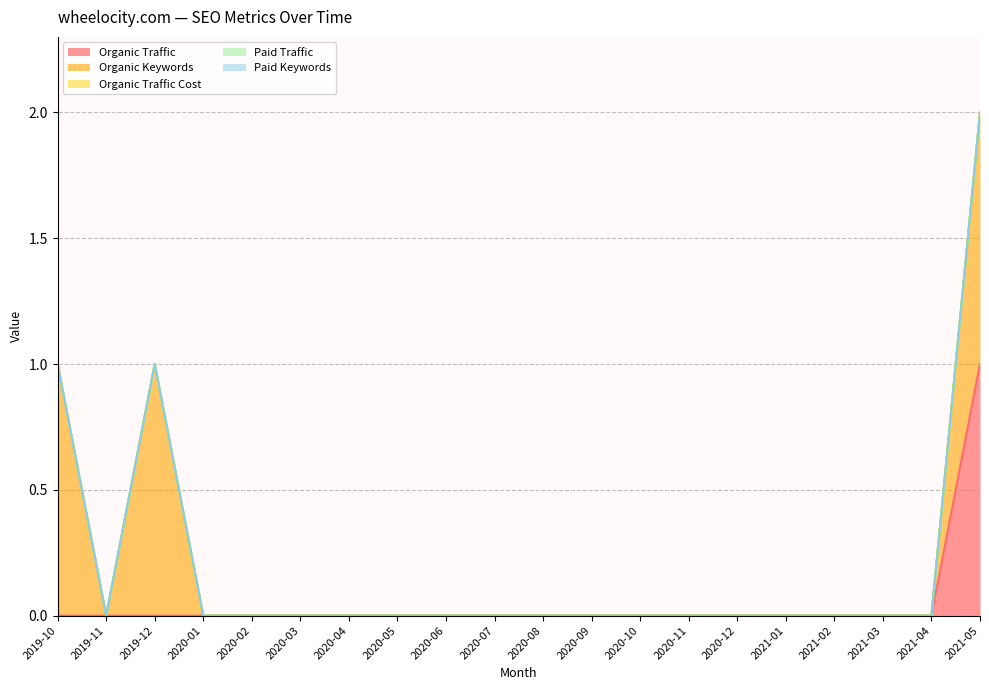

How many series are shown in this chart?

5